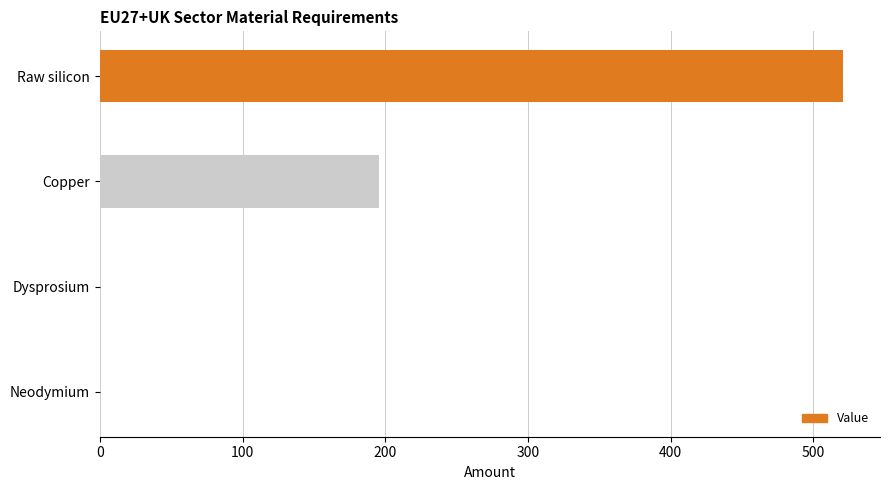

Count the number of values greater than 195.

2